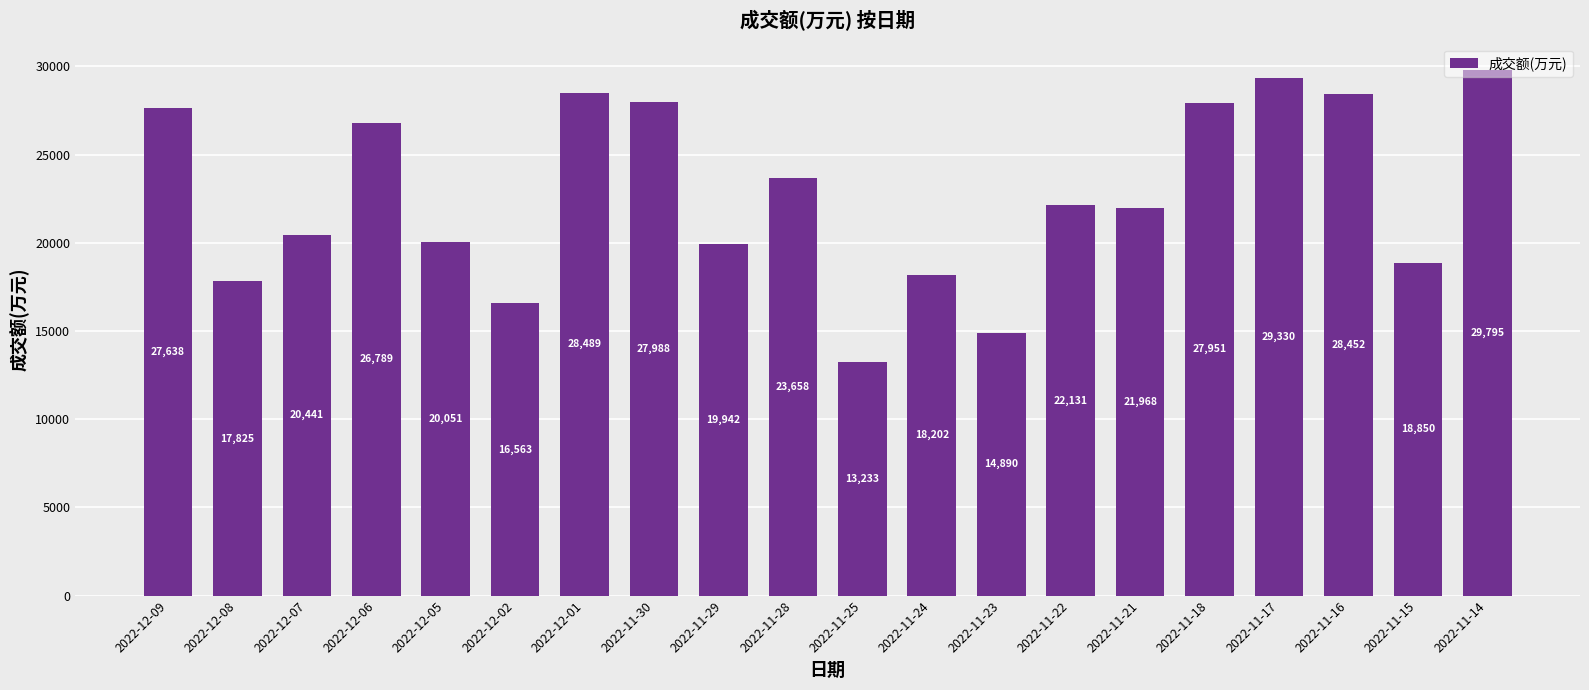

At which label is the value closest to 21514?

2022-11-21